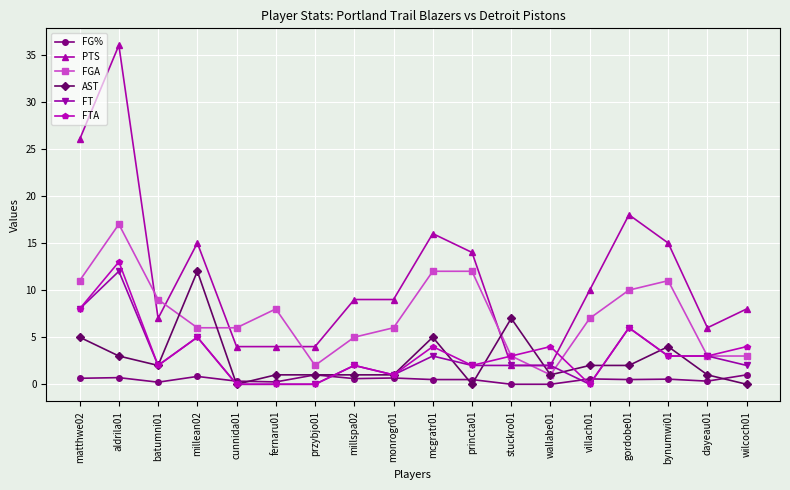

How many intersections are there between AST and PTS?

2